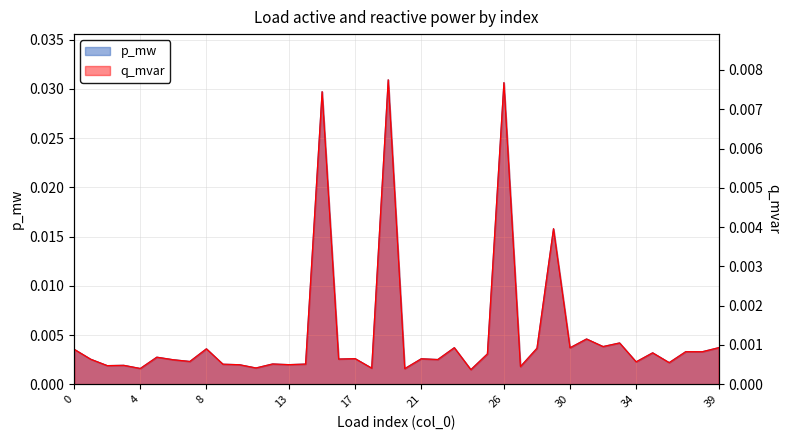

List the labels in order of p_mw value, largest first.

19, 26, 15, 29, 31, 33, 32, 39, 23, 30, 28, 8, 0, 37, 38, 35, 25, 5, 17, 21, 16, 1, 22, 6, 7, 34, 36, 12, 14, 9, 13, 10, 3, 2, 27, 11, 18, 4, 20, 24